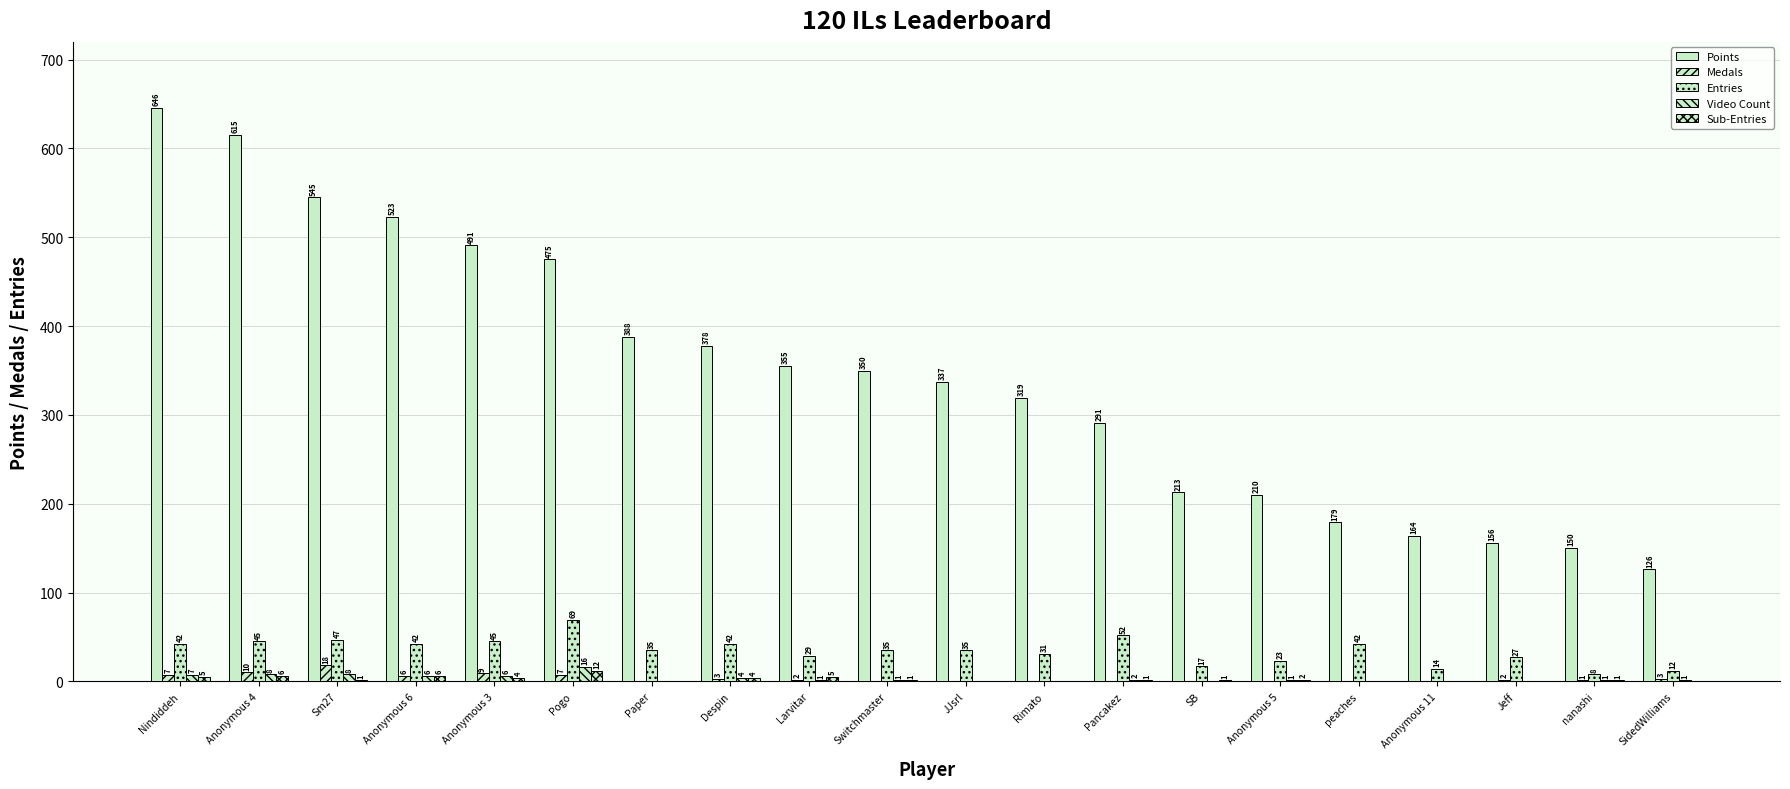

Which series has the widest spread of values?

Points